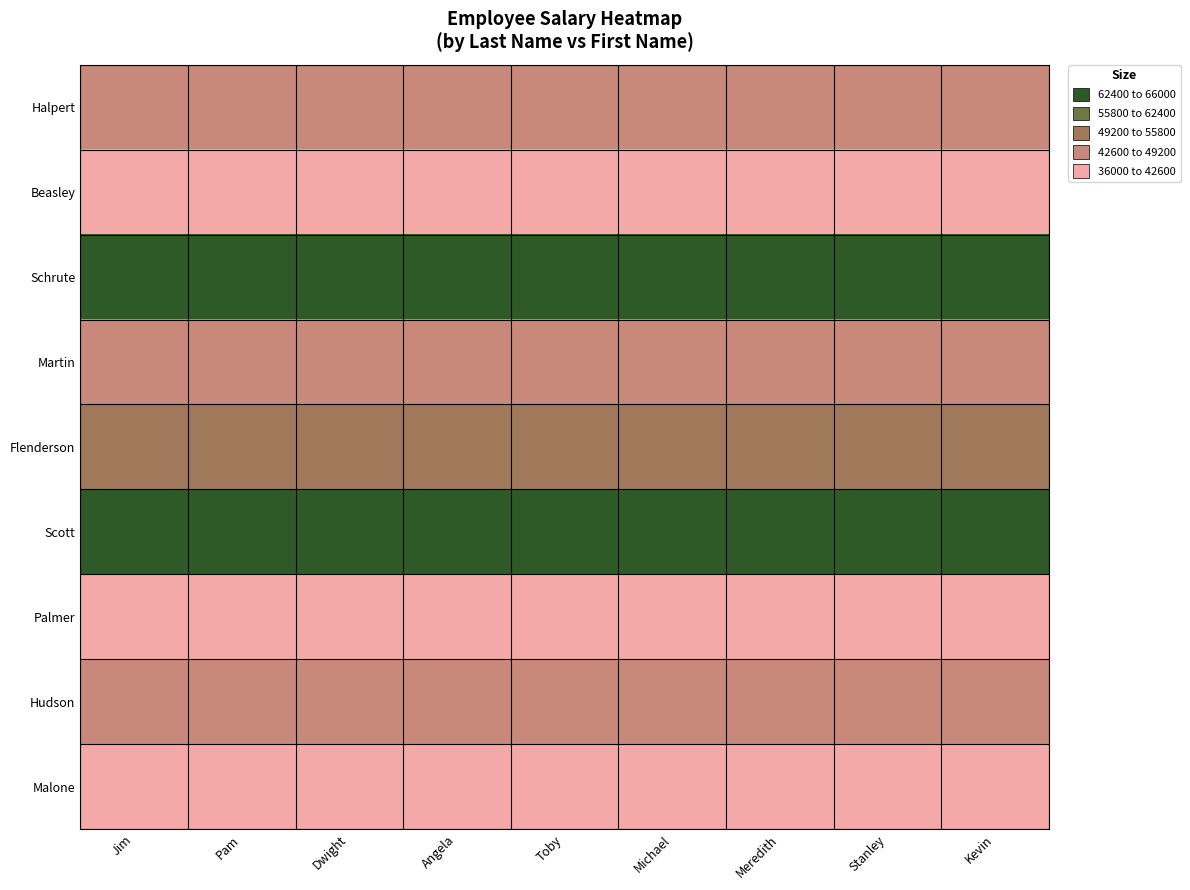

At how many categories does at least one series exceed 60061?

9